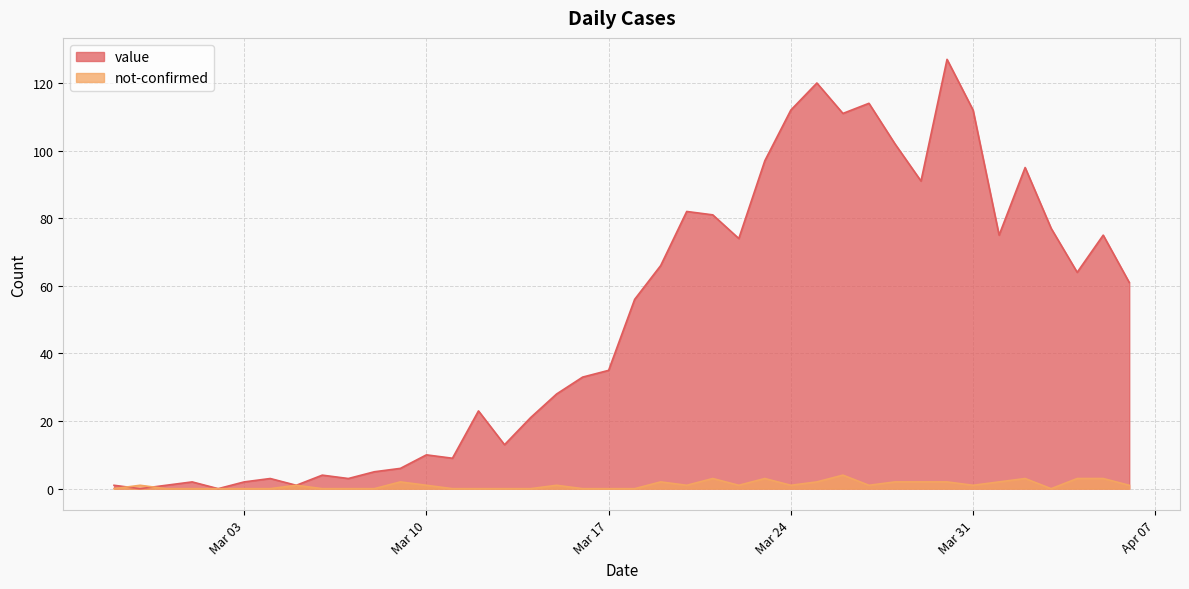

Which series has the largest total across all categories?

value